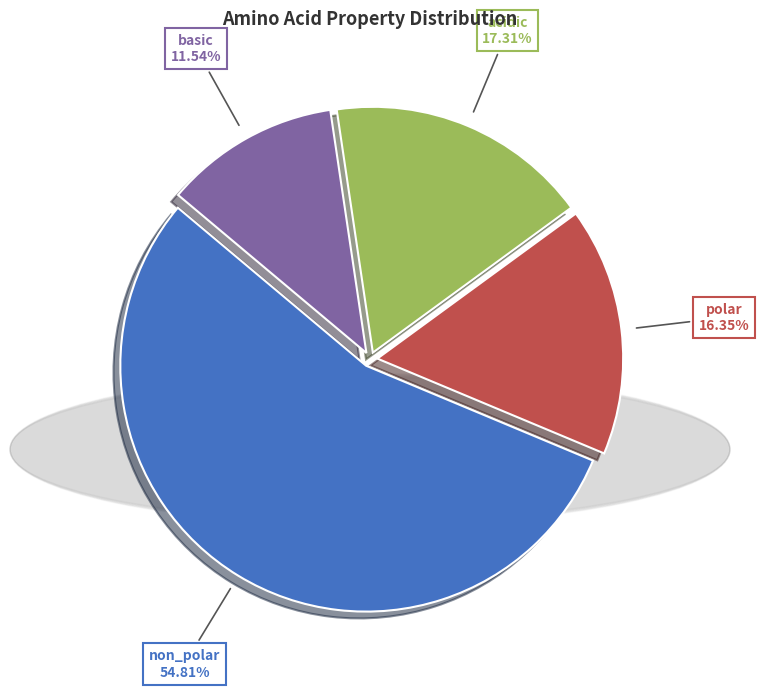

How many segments does this pie chart have?

4